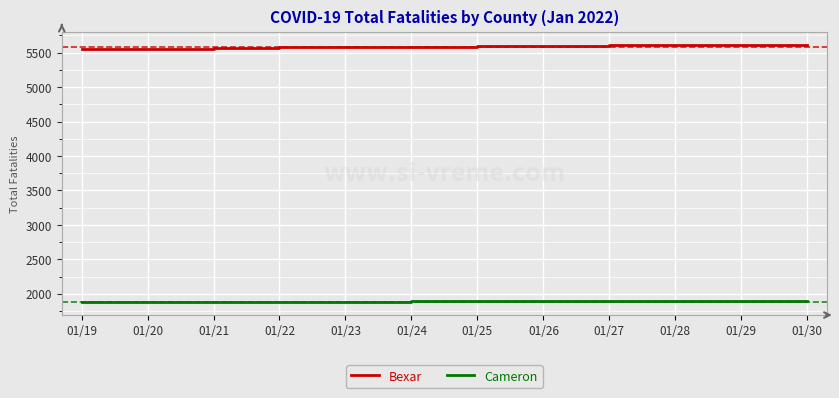

What are all the series names shown in the legend?

Bexar, Cameron